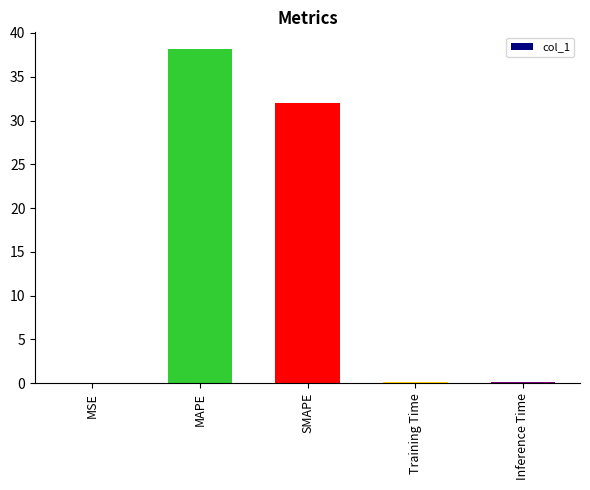

What is the greatest value displayed?

38.2